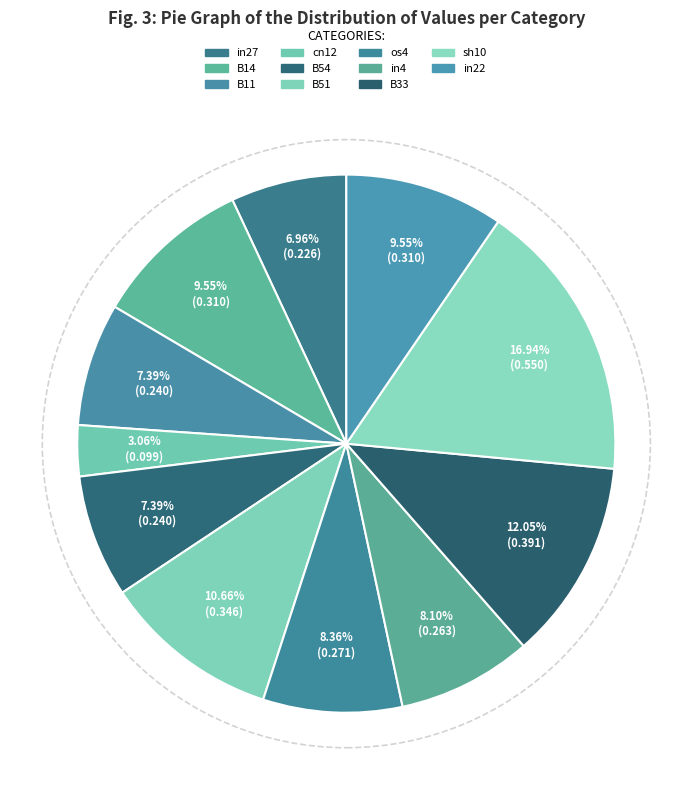

What is the smallest slice in the pie chart?

cn12